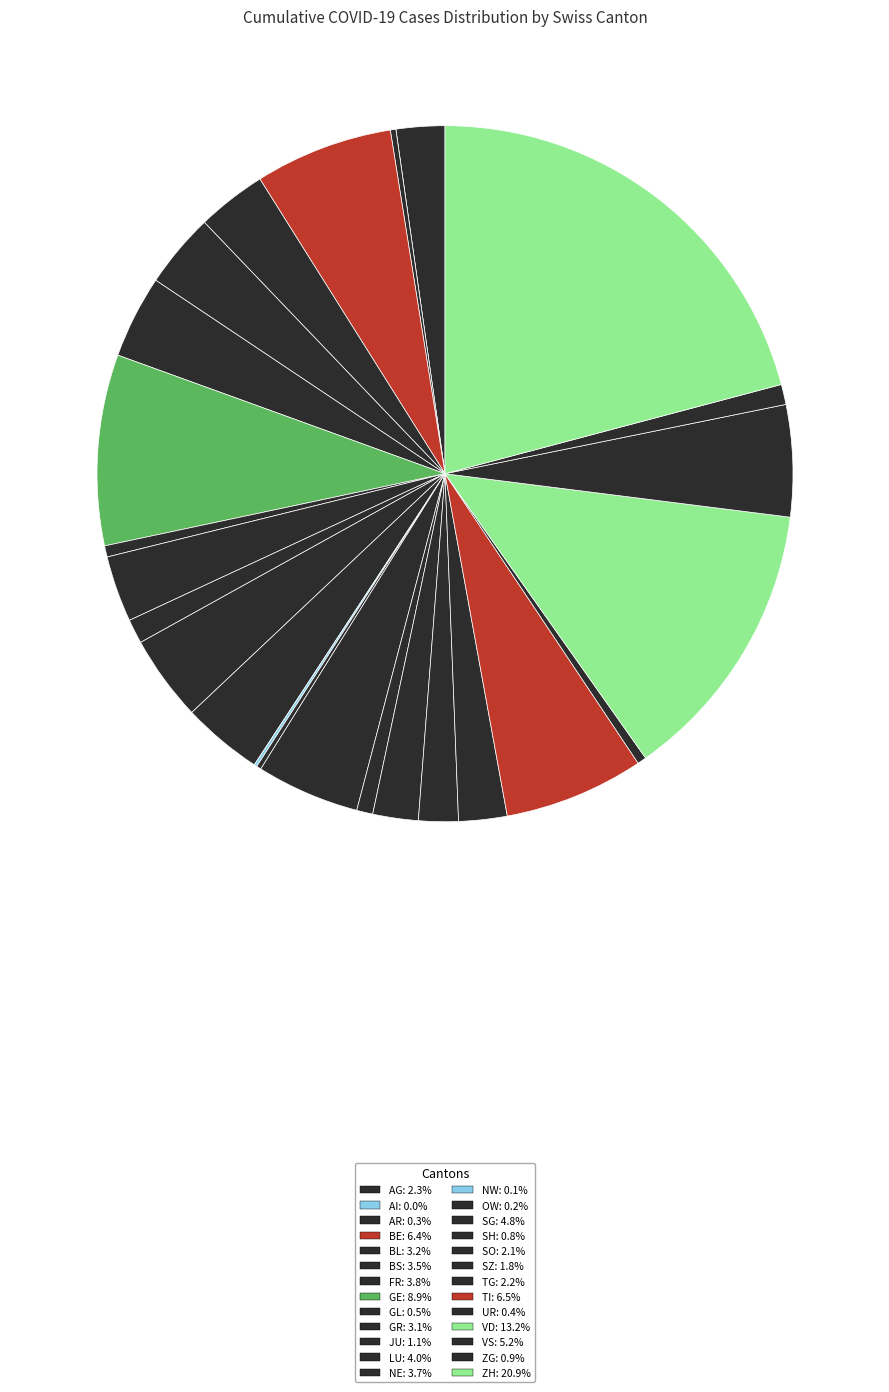

Is NE the majority of the pie?

No